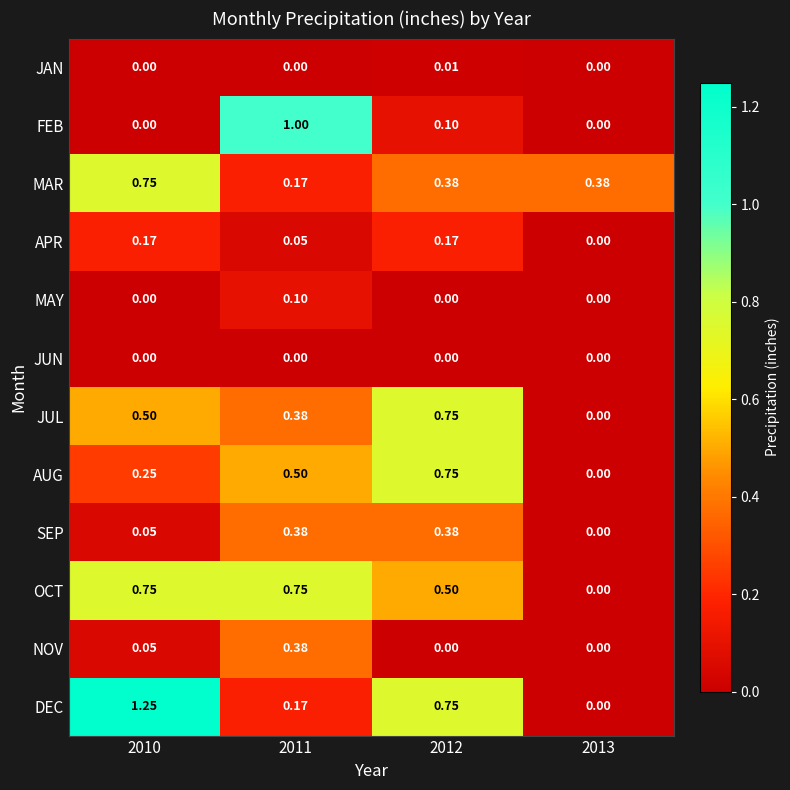

Which series has the widest spread of values?

DEC